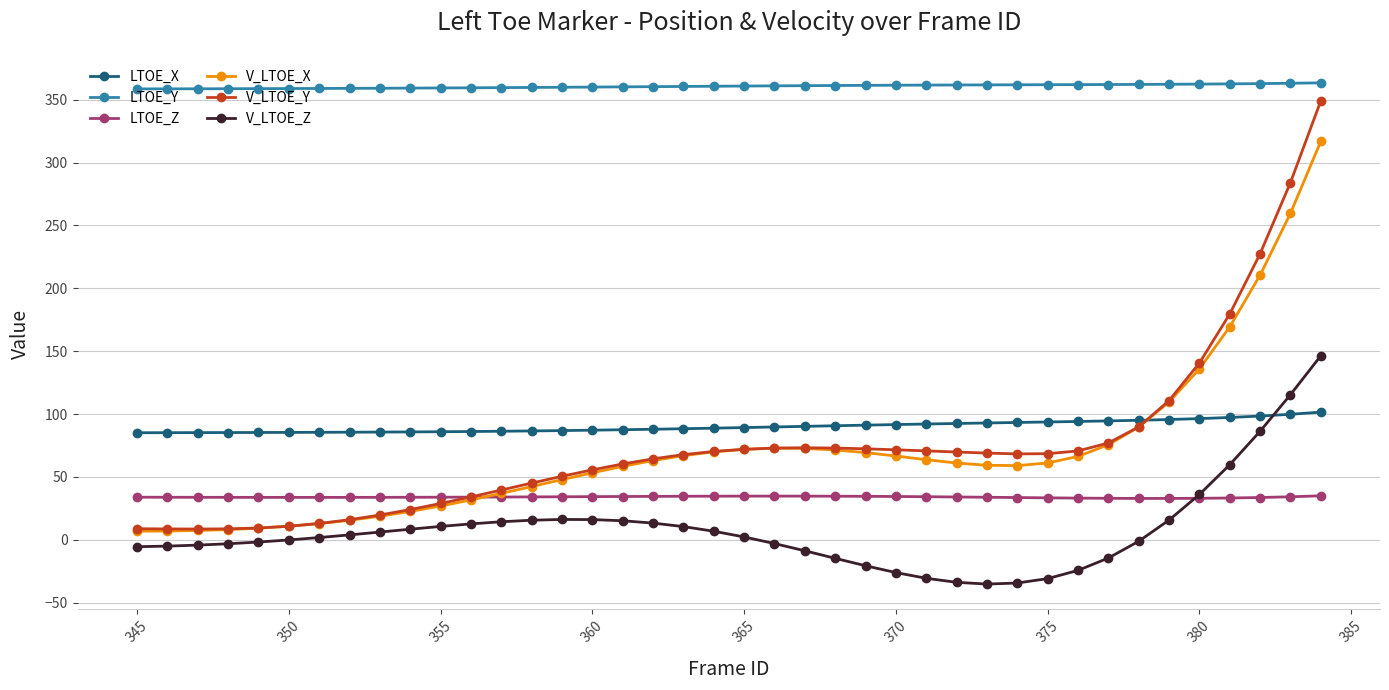

Which series has the largest total across all categories?

LTOE_Y